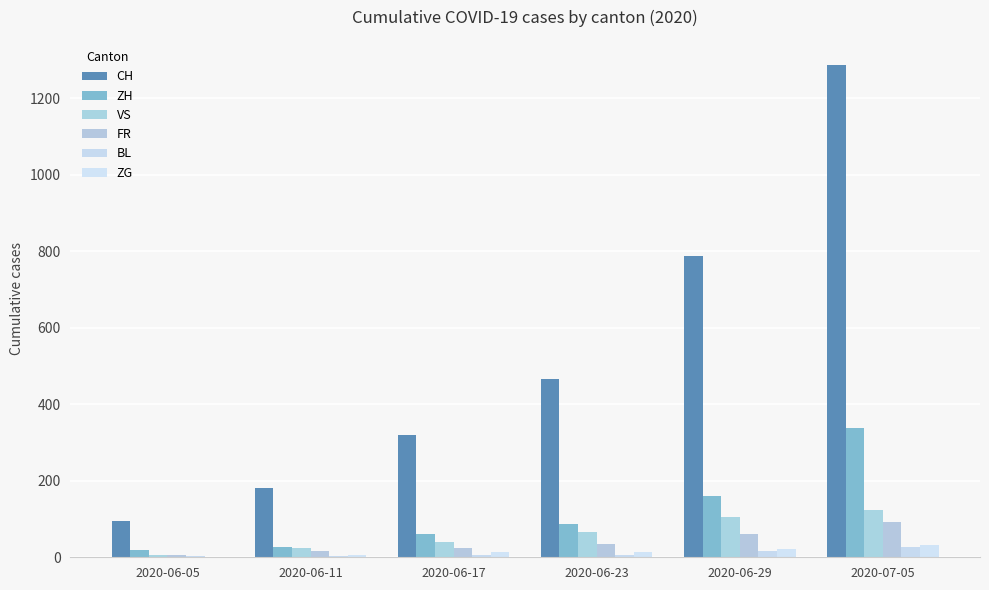

List the labels in order of VS value, largest first.

2020-07-05, 2020-06-29, 2020-06-23, 2020-06-17, 2020-06-11, 2020-06-05